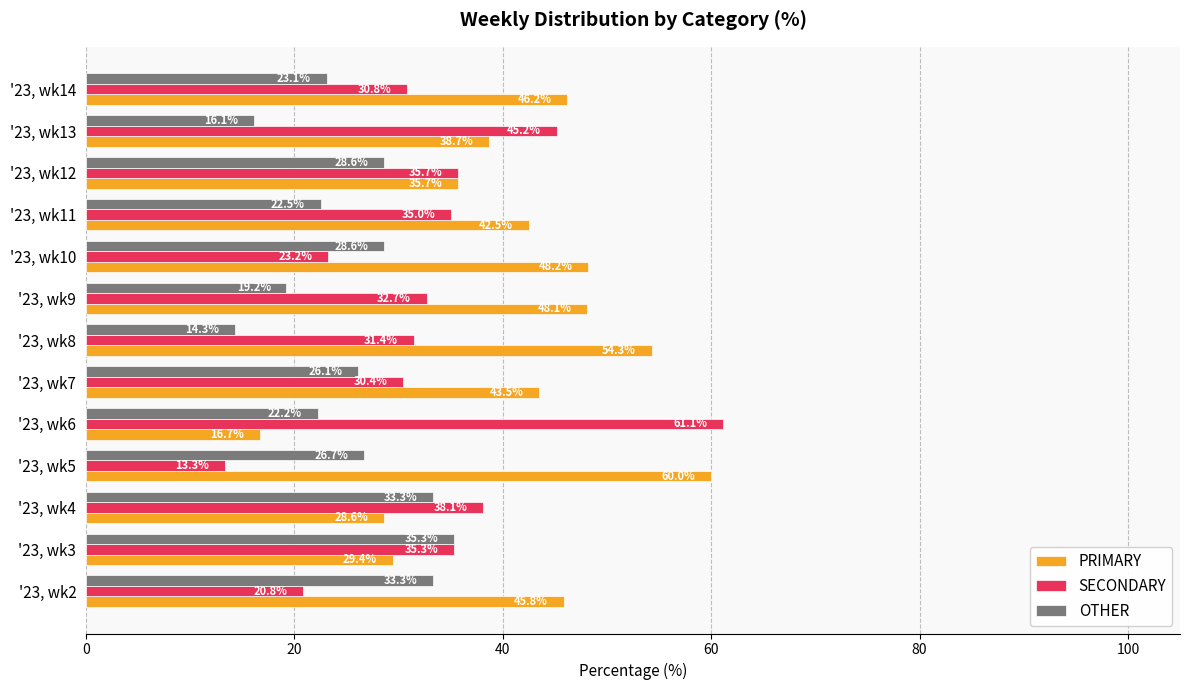

What is the lowest value of the OTHER series?

14.3